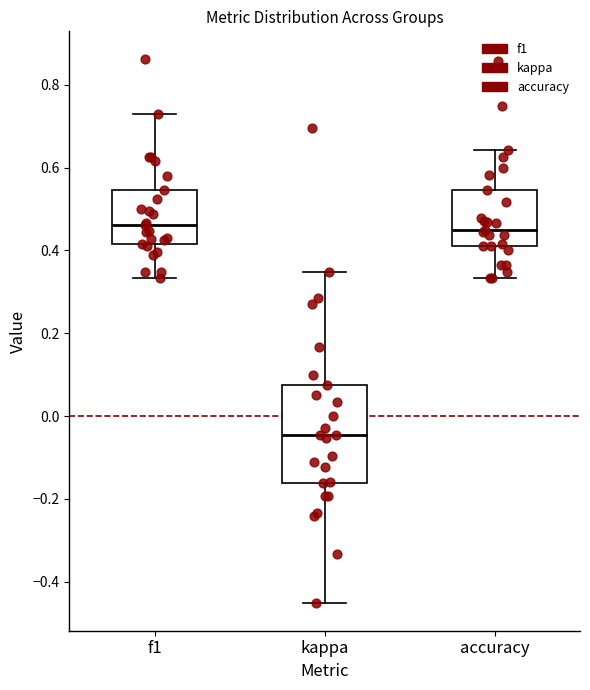

Reading left to right, transcribe this box plot: for each box, give where its median line is, the range the box spans, and where its two whiskers end, as read against the y-axis. The values are not printed on the chart, so give them approximately, as read against the axis.

f1: median 0.46, box 0.42 to 0.54, whiskers 0.34 to 0.72
kappa: median -0.04, box -0.16 to 0.08, whiskers -0.46 to 0.34
accuracy: median 0.46, box 0.42 to 0.54, whiskers 0.34 to 0.64